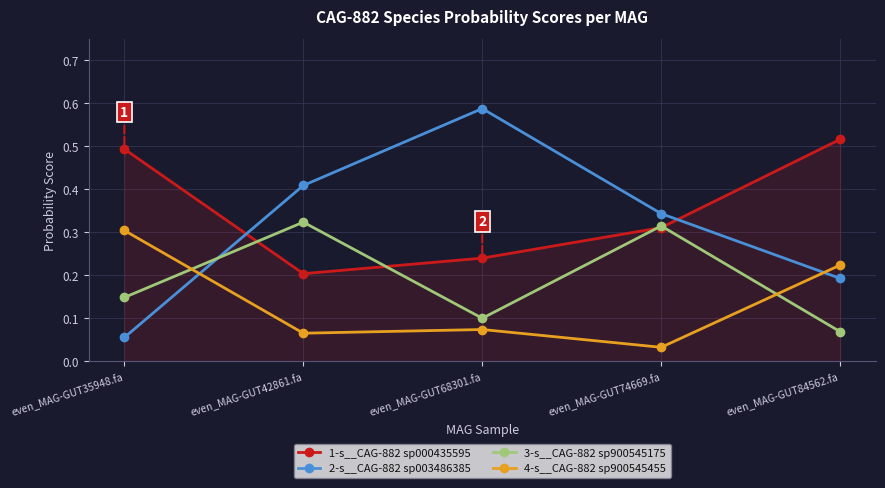

Which series has the widest spread of values?

2-s__CAG-882 sp003486385